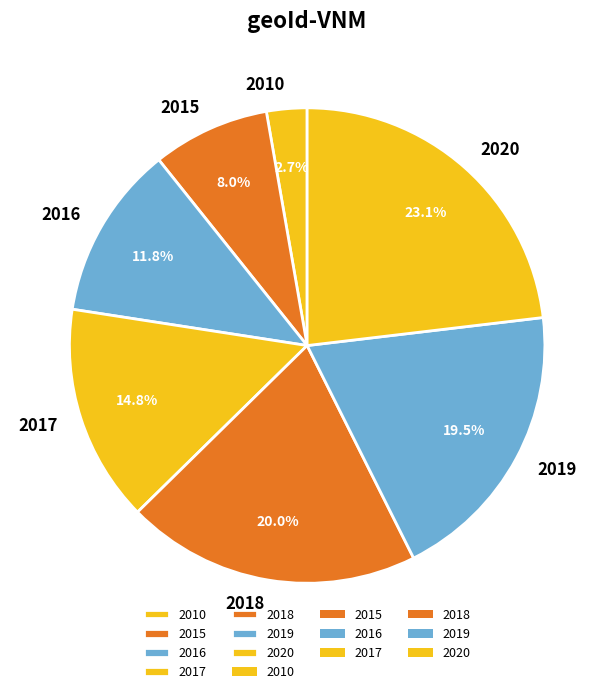

What percentage is the 2015 slice, to the nearest percent?

8%